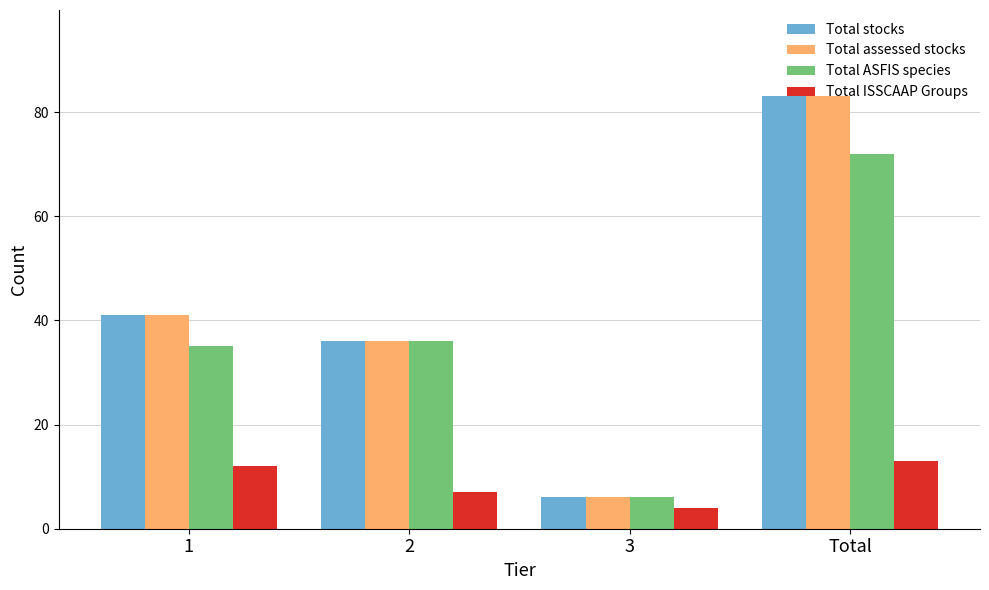

What is the spread (max minus min) of values at Total?

70